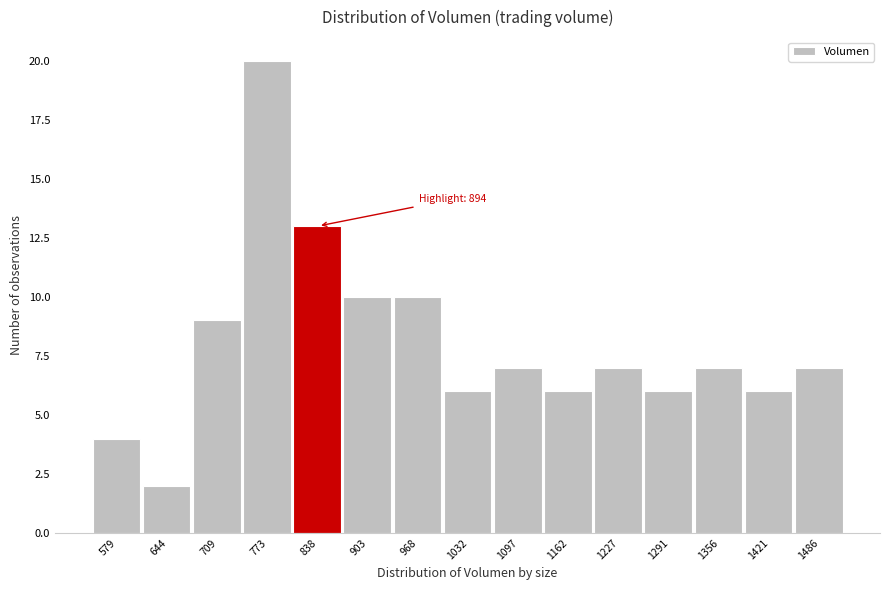

Reading right to left, list all the values displayed in this chart.

1486=7	1421=6	1356=7	1291=6	1227=7	1162=6	1097=7	1032=6	968=10	903=10	838=13	773=20	709=9	644=2	579=4